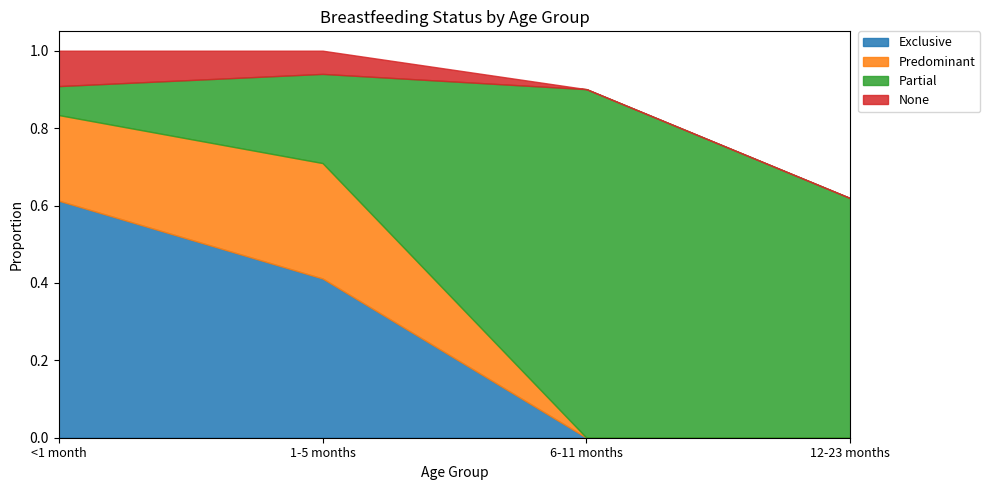

What is the sum of all None values?

0.2